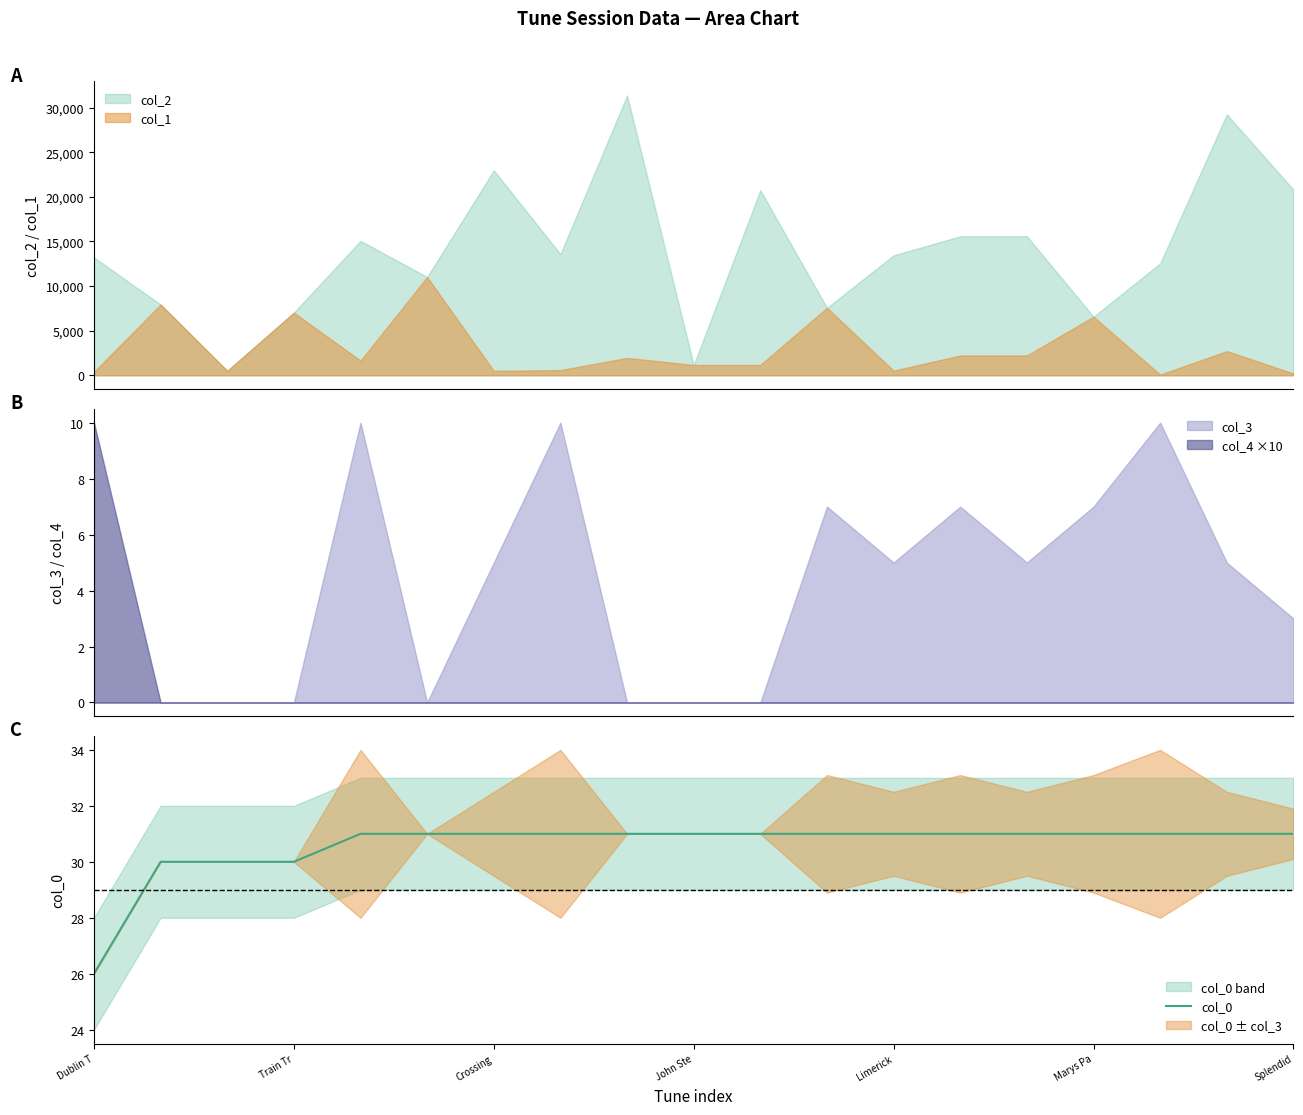

What is the average value?

31